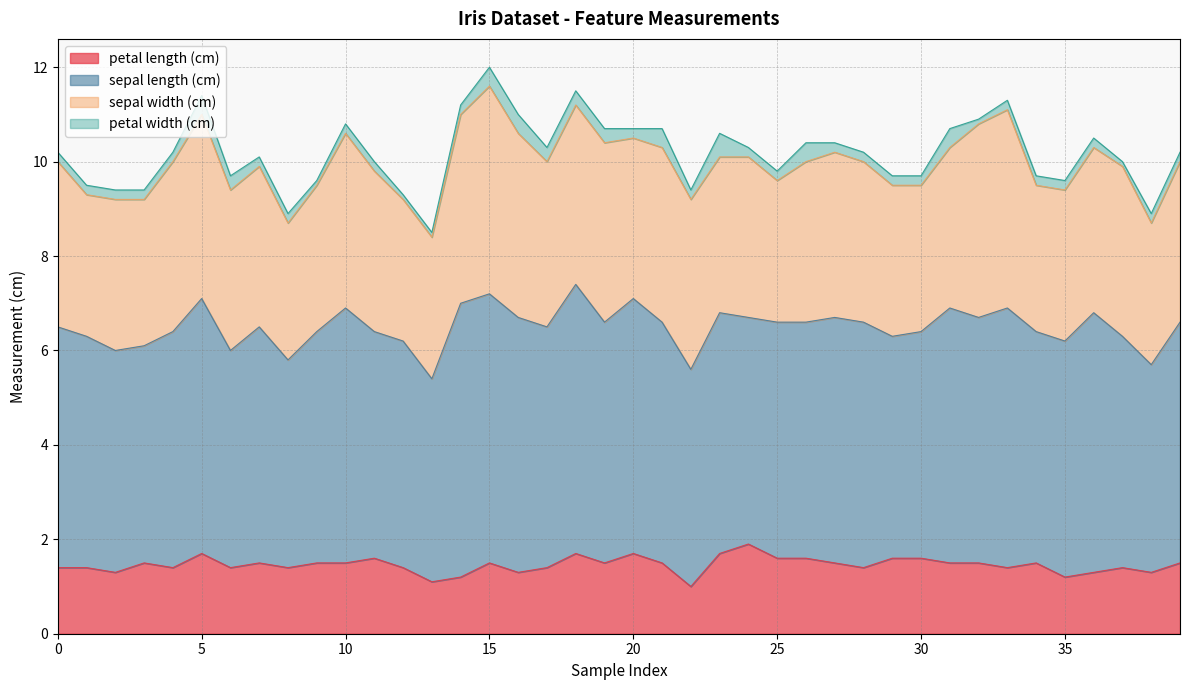

At which label is petal length (cm) closest to 1?

22